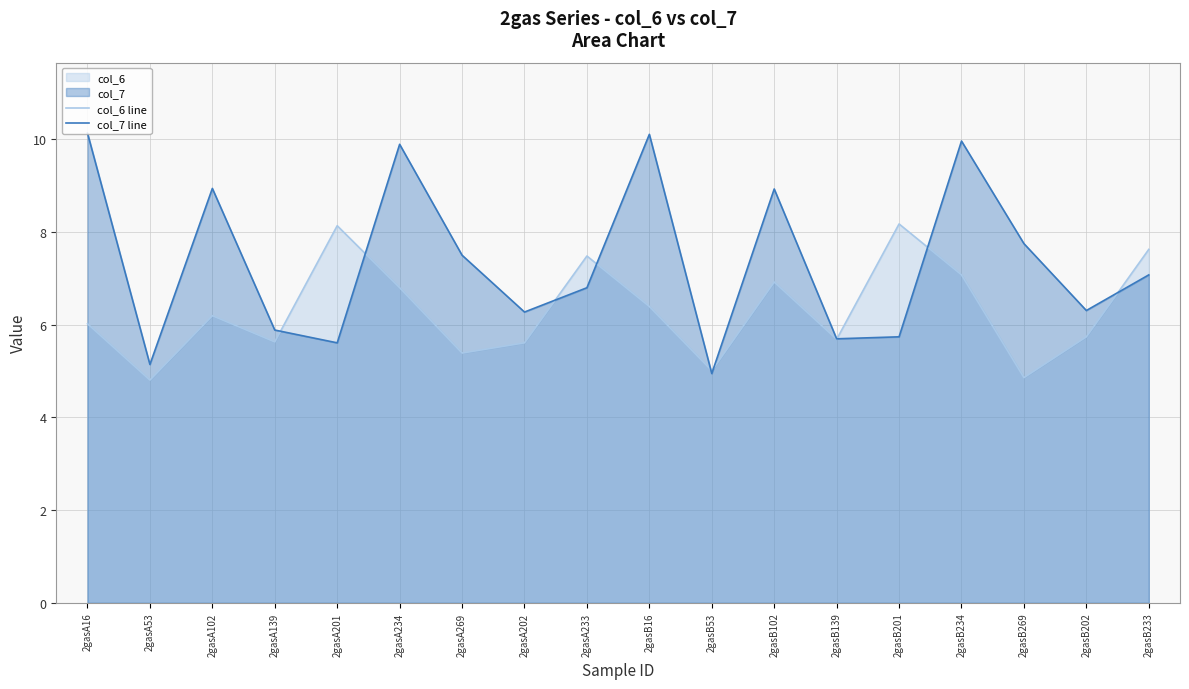

True or false: col_7 line has a value of 8.9 at 2gasA102.

True